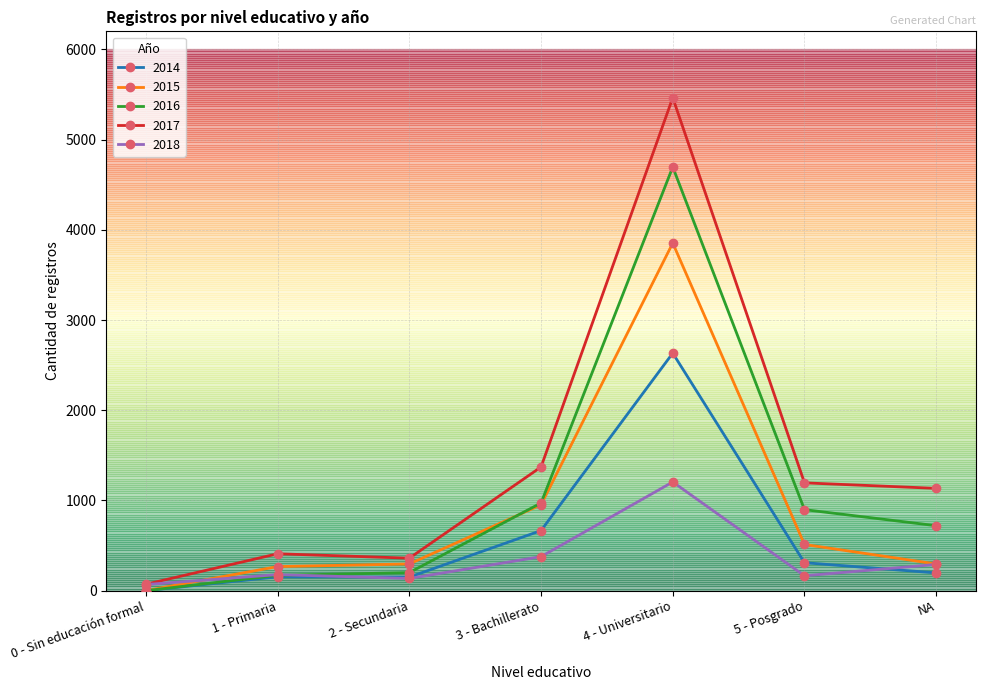

True or false: 2017 has more than 2 points higher than both neighbors.

False